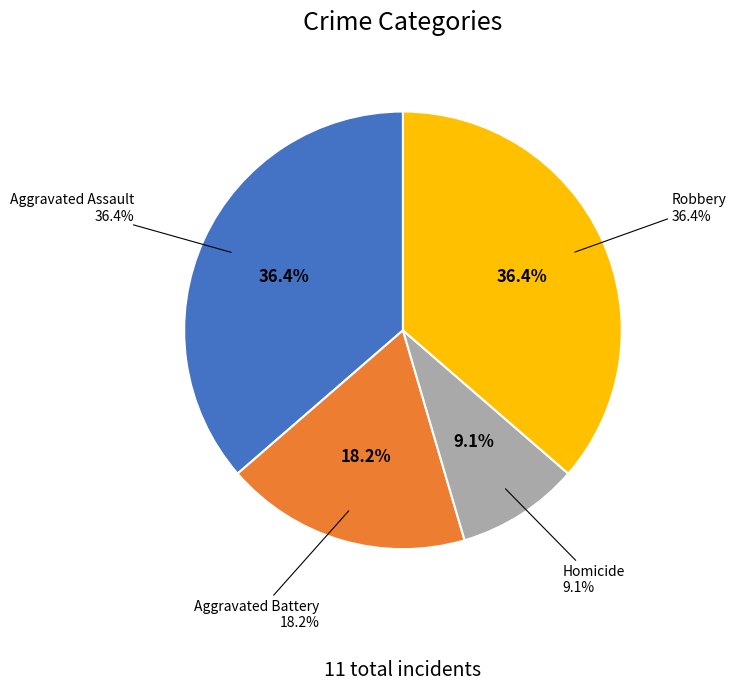

Count the number of slices in the pie.

4